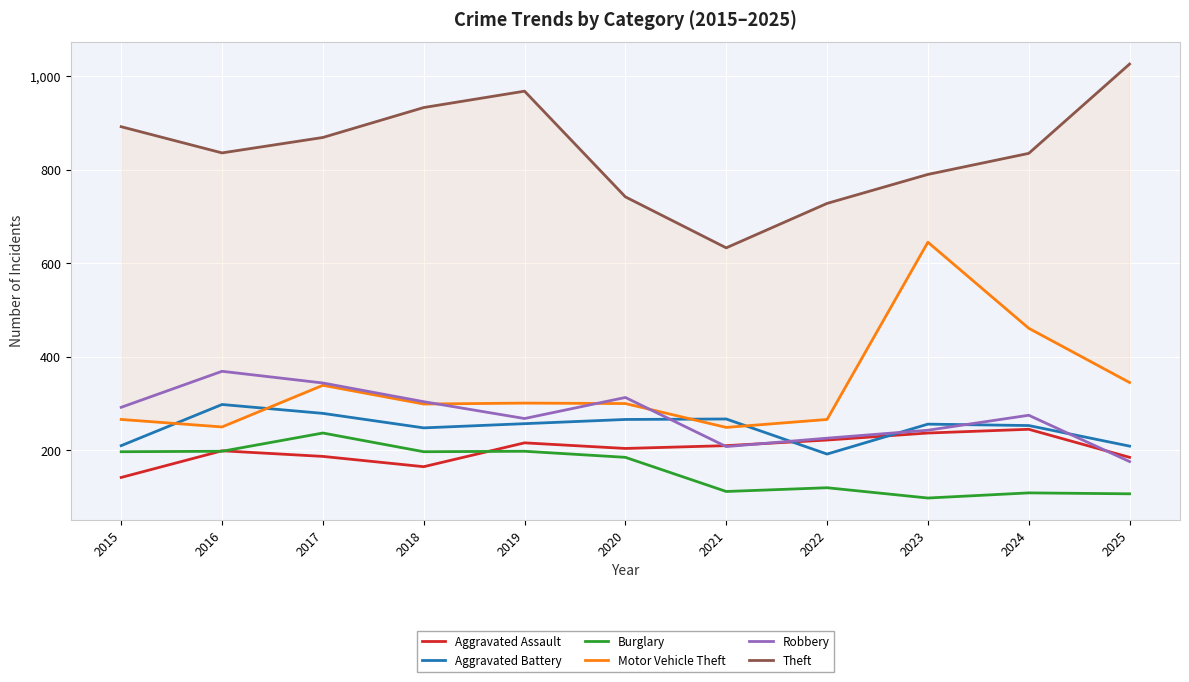

What is the value of the Aggravated Battery point at the 9th from the left?

256